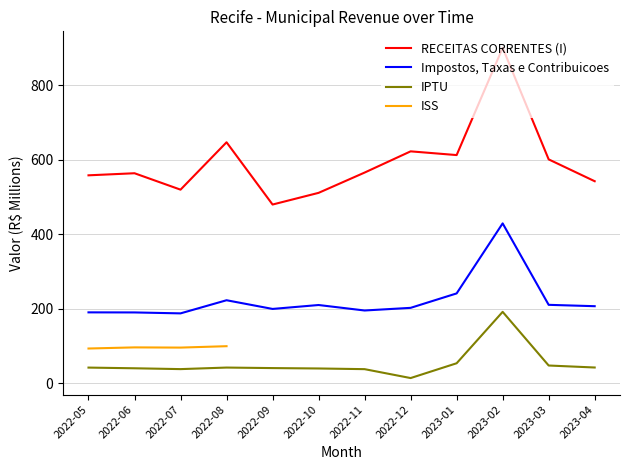

What is the difference between the second highest and second lowest values in the Impostos, Taxas e Contribuicoes series?

51.1